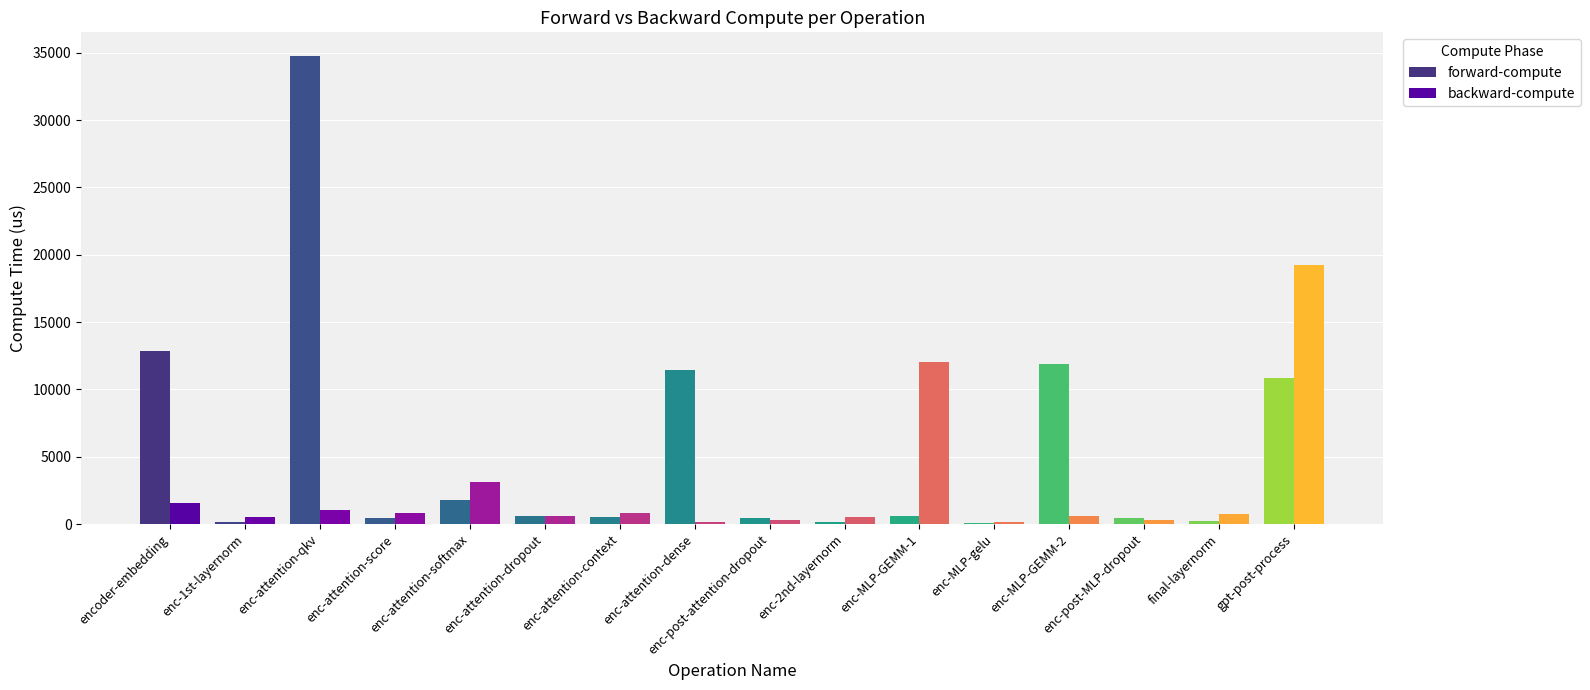

What is the sum of all forward-compute values?

87327.5